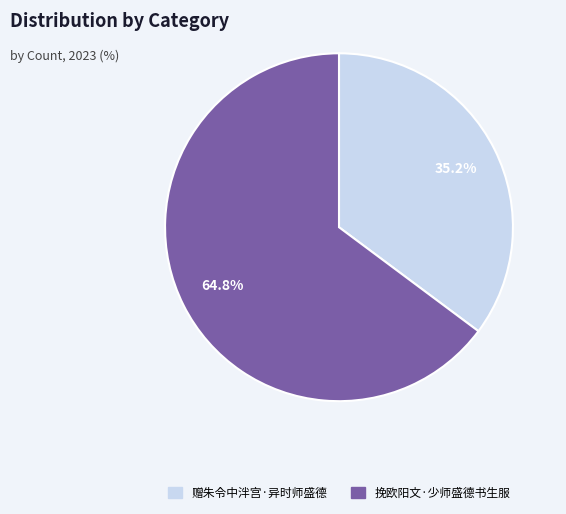

Count the number of slices in the pie.

2